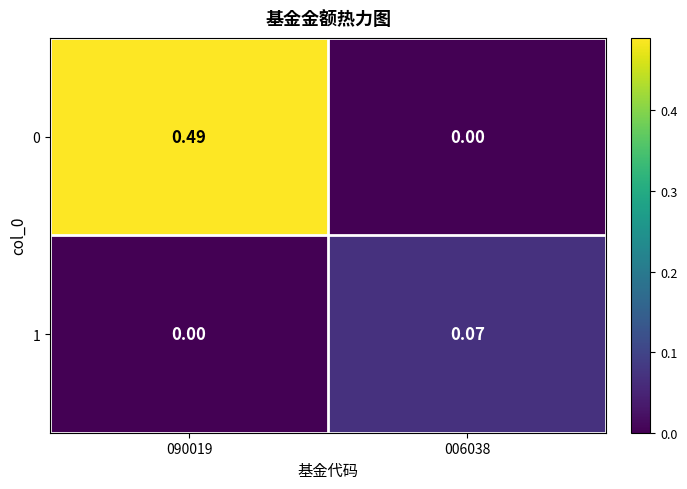

Is the value of 0 at 090019 greater than the value of 1 at 006038?

Yes